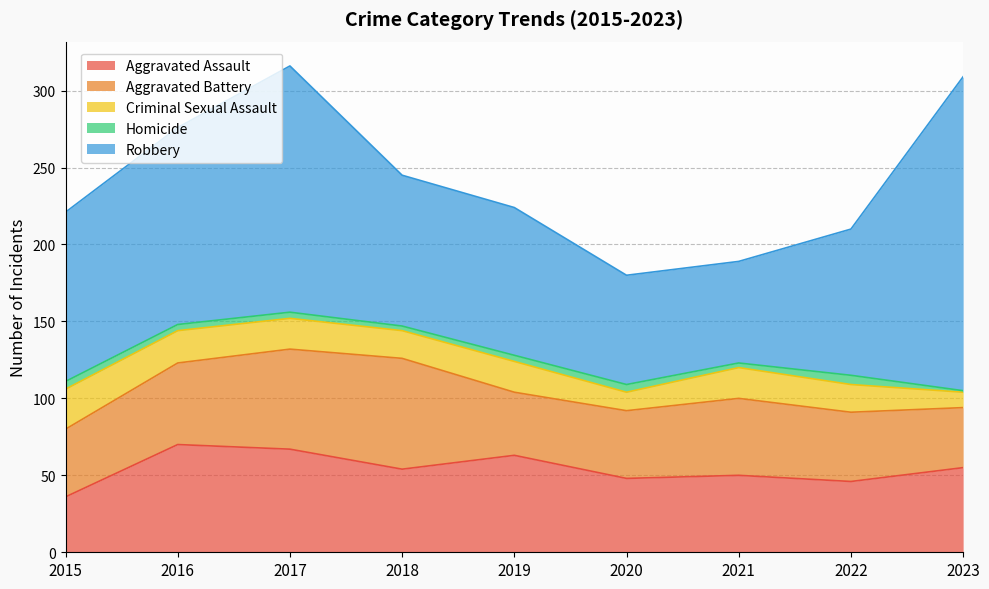

True or false: Criminal Sexual Assault and Homicide cross at least once.

False